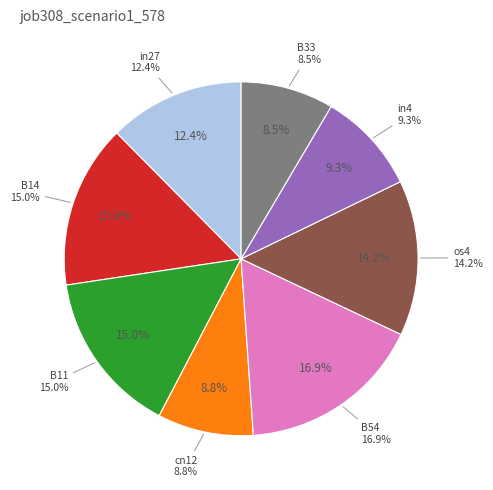

True or false: B51 accounts for 0% of the total.

True